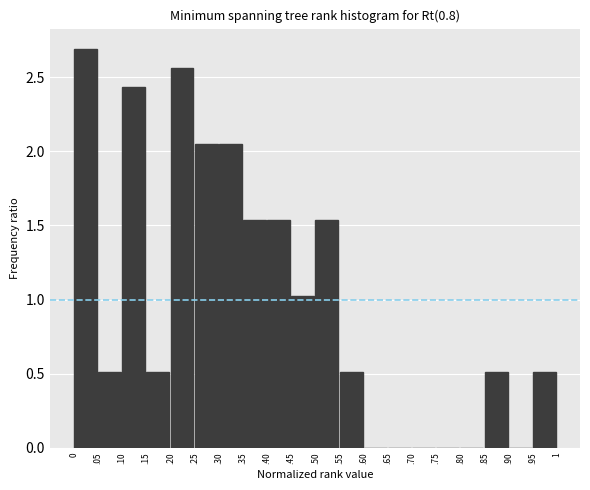

What is the sum of all values?

20.0